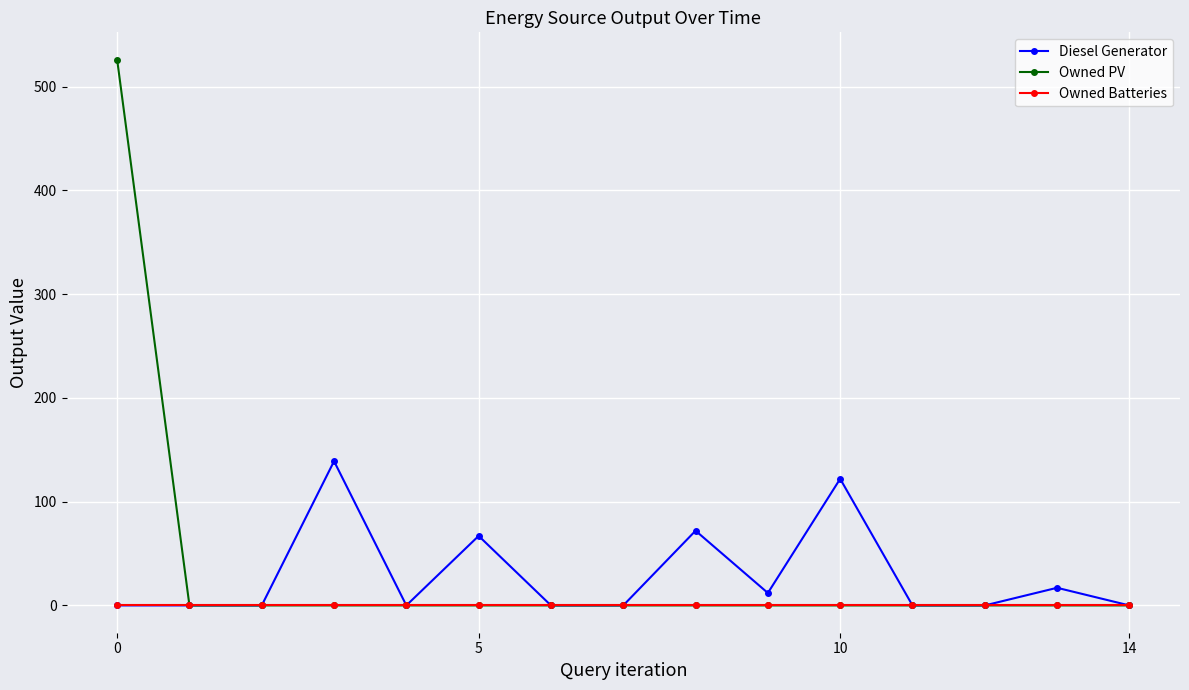

At how many categories does at least one series exceed 50?

5